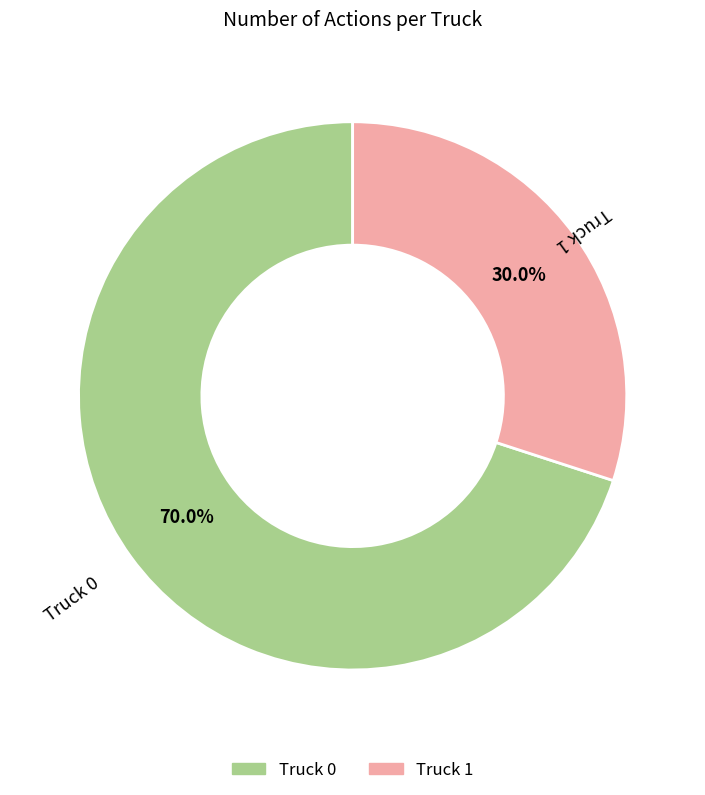

How many slices are in this pie chart?

2